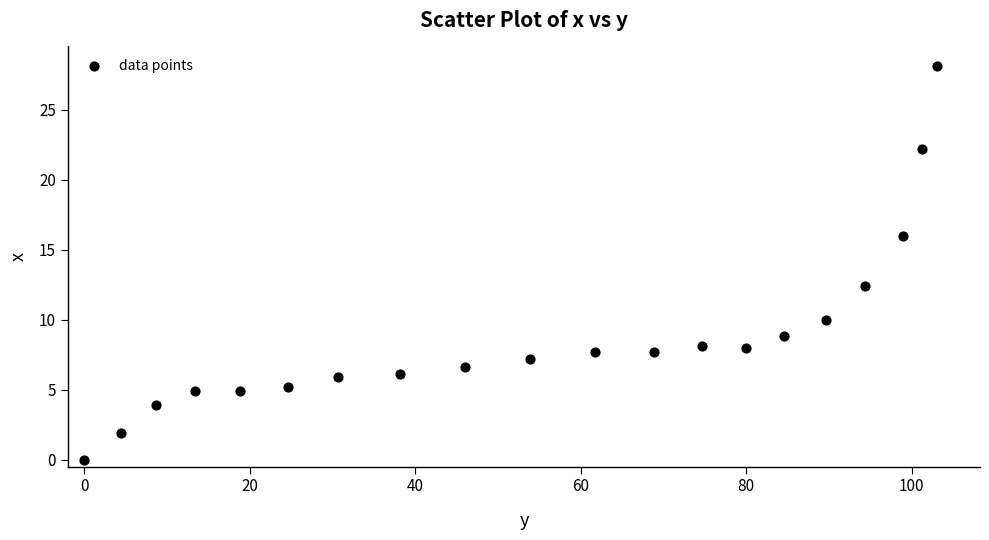

What is the range of X values (max minus min)?

103.1